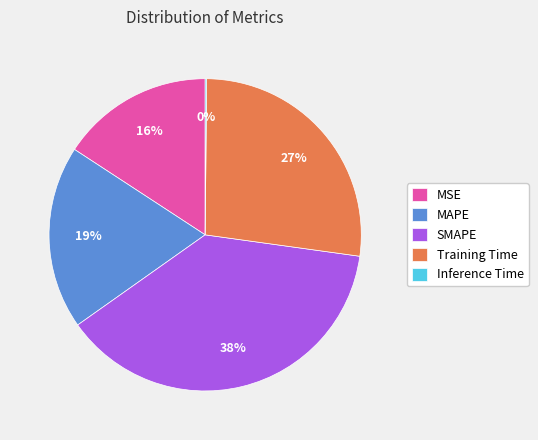

Is there any slice that represents more than half of the pie?

No